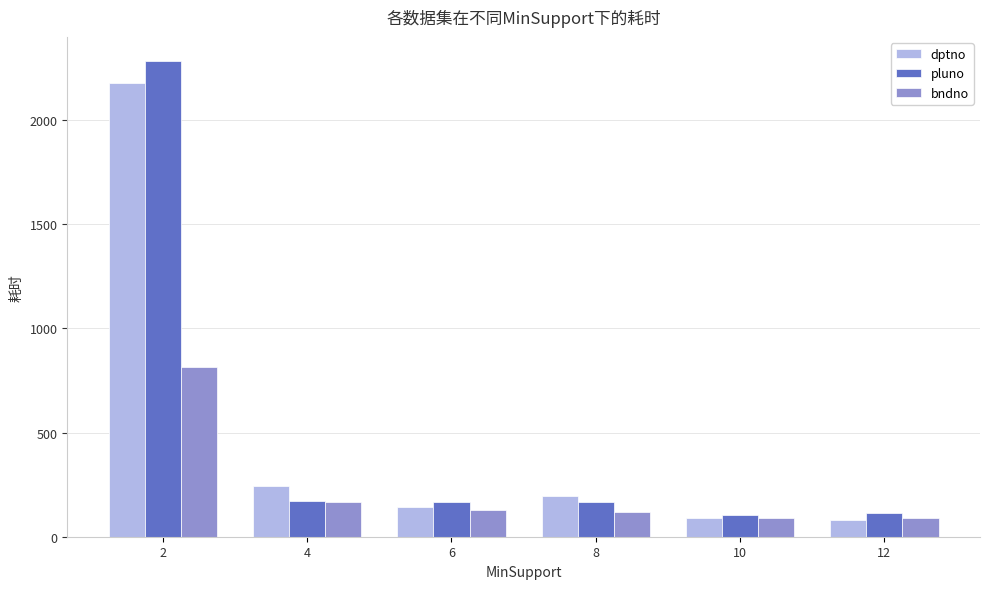

How many categories are shown in the chart?

6